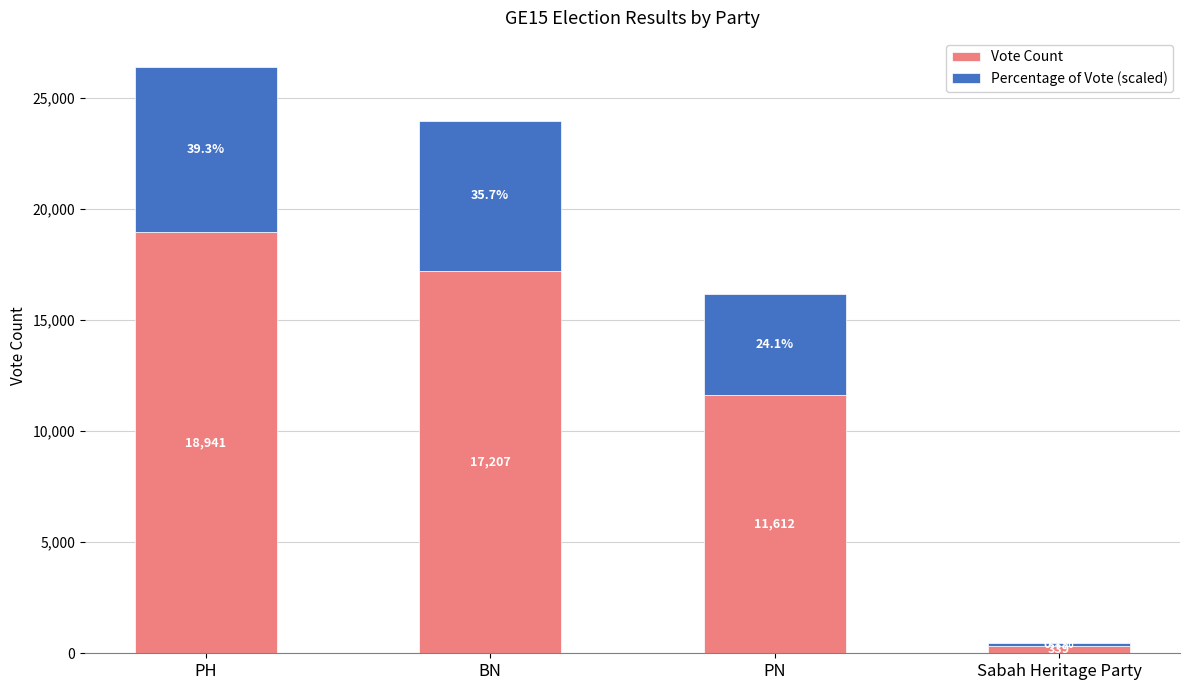

At which category is the sum across all series the highest?

PH